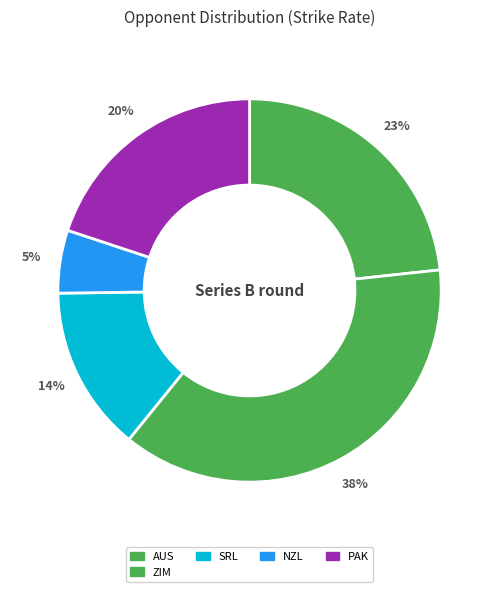

What is the largest slice in the pie chart?

ZIM